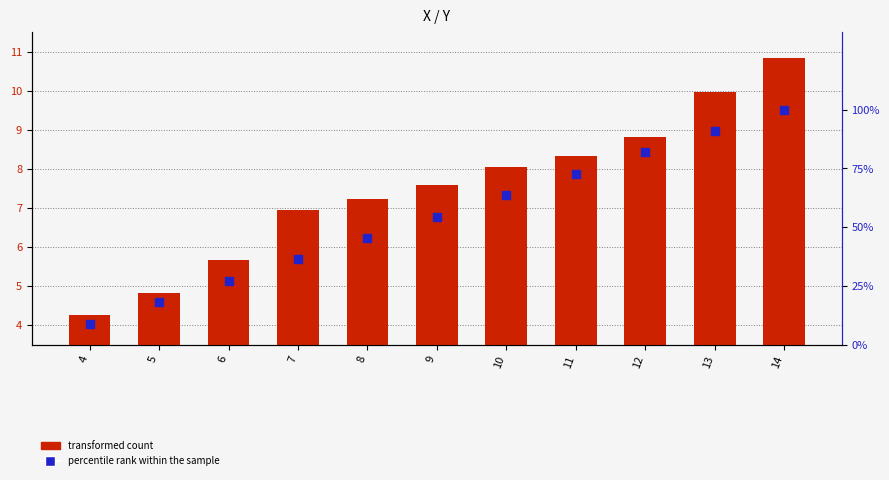

Which series reaches the minimum Y coordinate?

transformed count